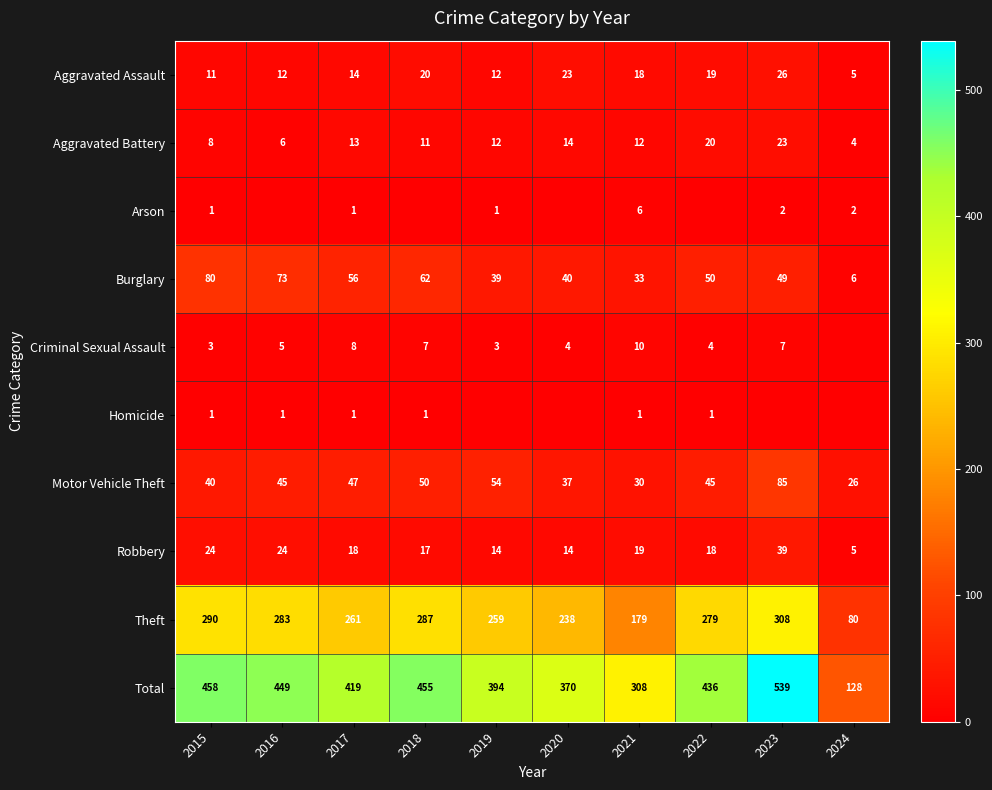

List the labels in order of Theft value, largest first.

2023, 2015, 2018, 2016, 2022, 2017, 2019, 2020, 2021, 2024